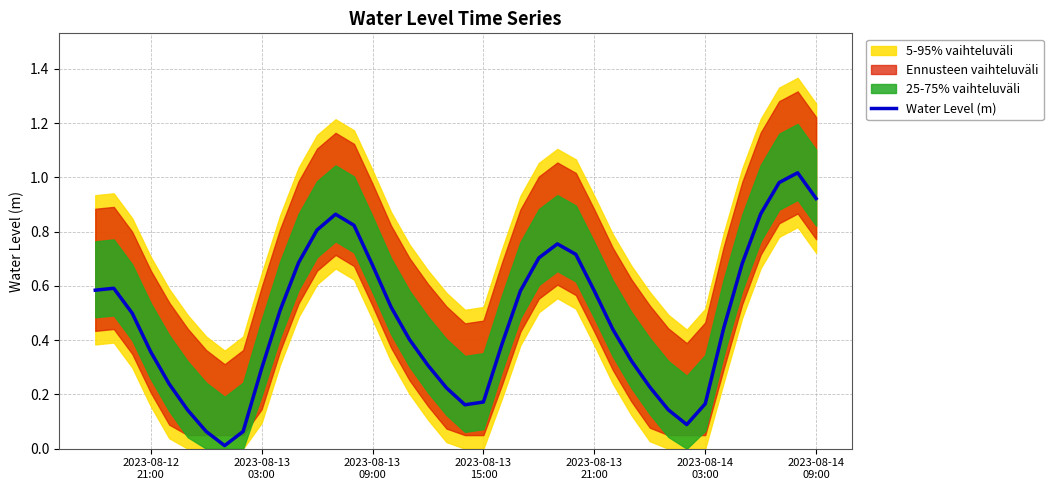

How many points are higher than both their immediate neighbors (excluding endpoints)?

4